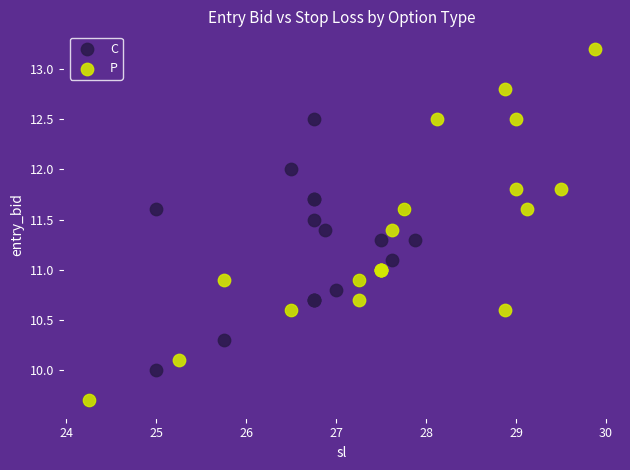

Which series contains the highest Y value?

P